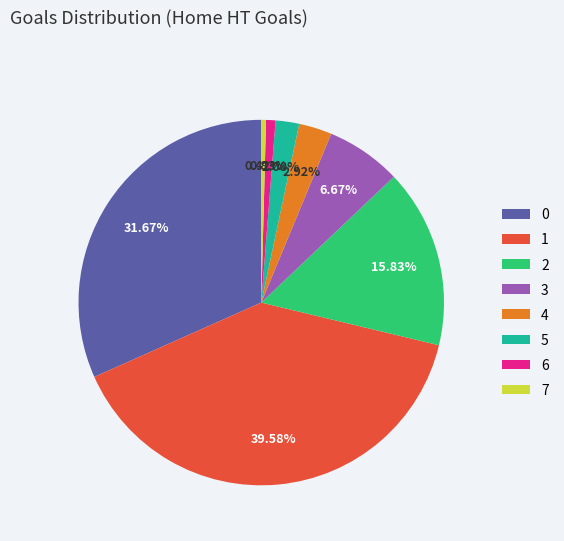

Is the sum of 0 and 6 greater than half?

No